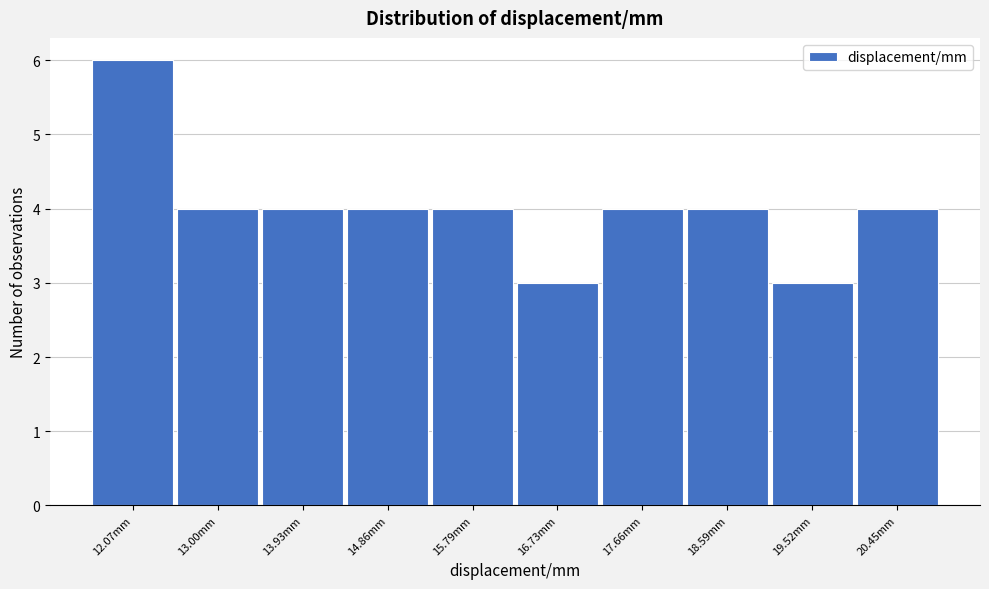

Over which range of the x-axis is the bar tallest?

11.6 to 12.5